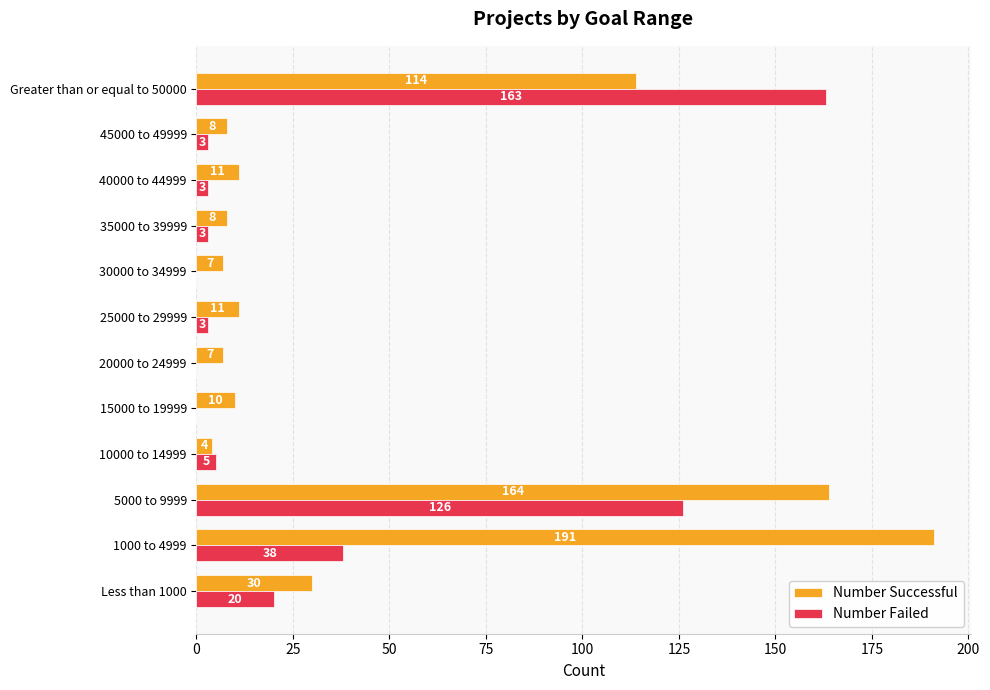

What are all the series names shown in the legend?

Number Successful, Number Failed